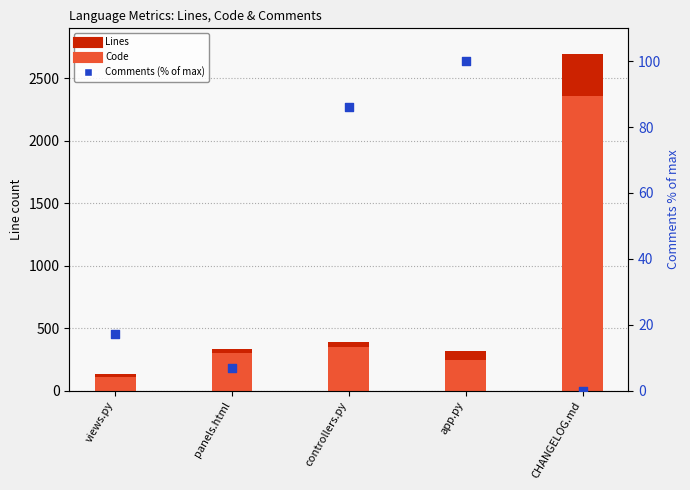

Which series has the widest spread of Y values?

Lines